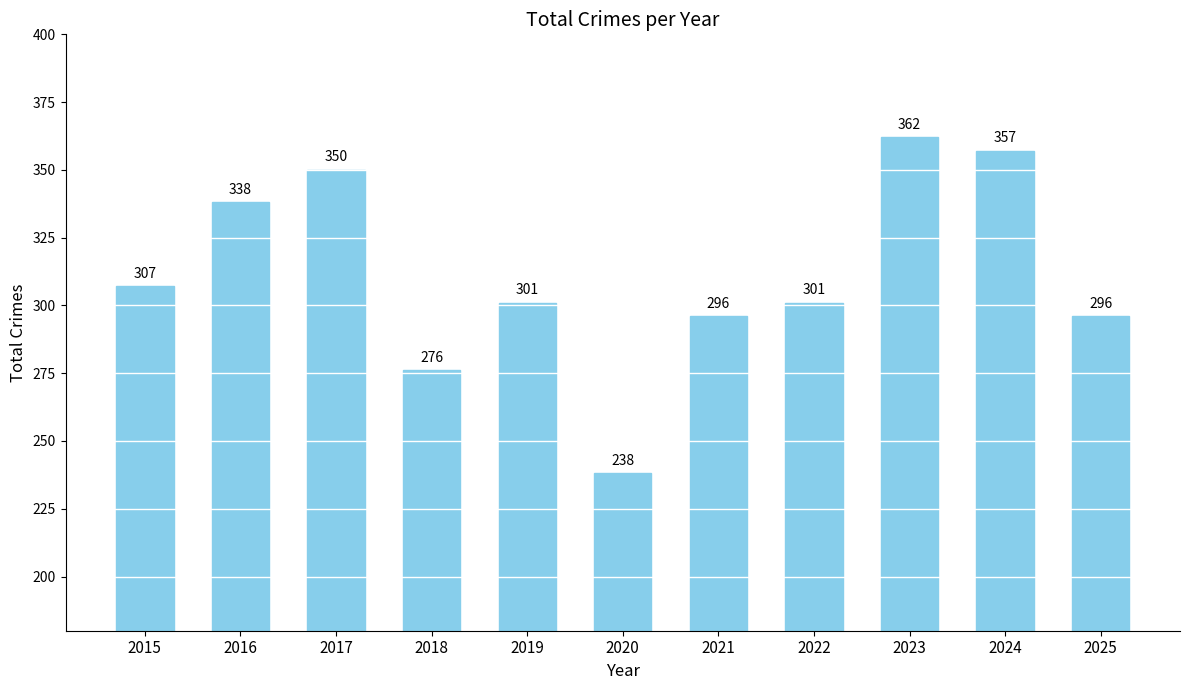

What is the value of the 9th bar from the left?

362